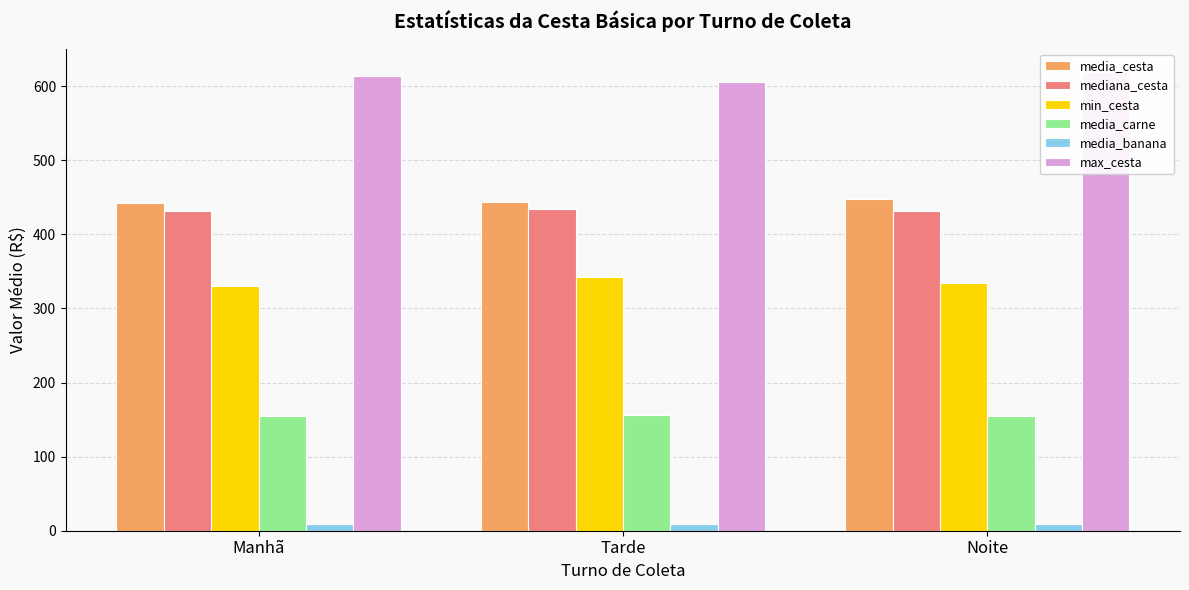

What is the minimum value for max_cesta?

605.1